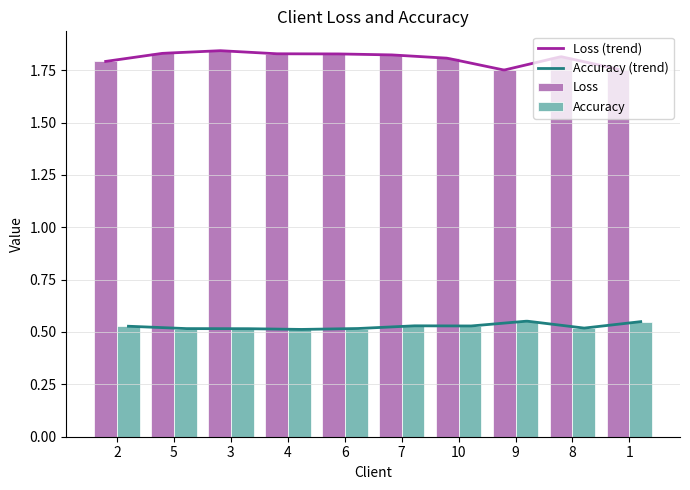

What is the difference between the second highest and minimum values in the Loss series?

0.1